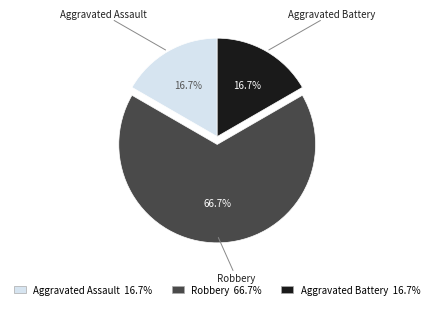

What is the ratio of the value at Aggravated Assault to the value at Aggravated Battery?

1.0